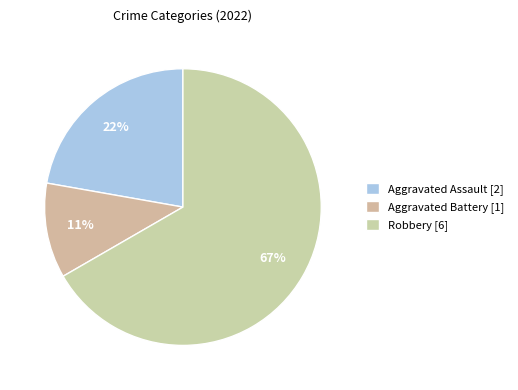

Which category has the smallest portion of the pie?

Aggravated Battery